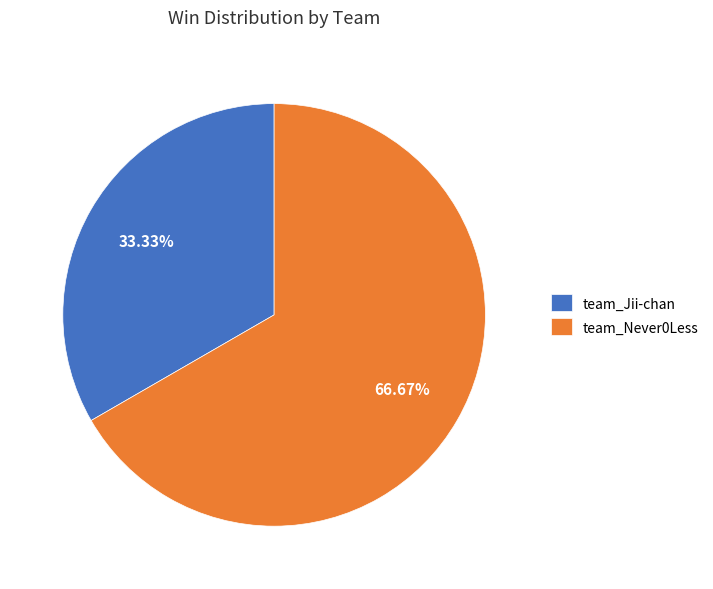

Is it true that team_Jii-chan is 33% of the pie?

True